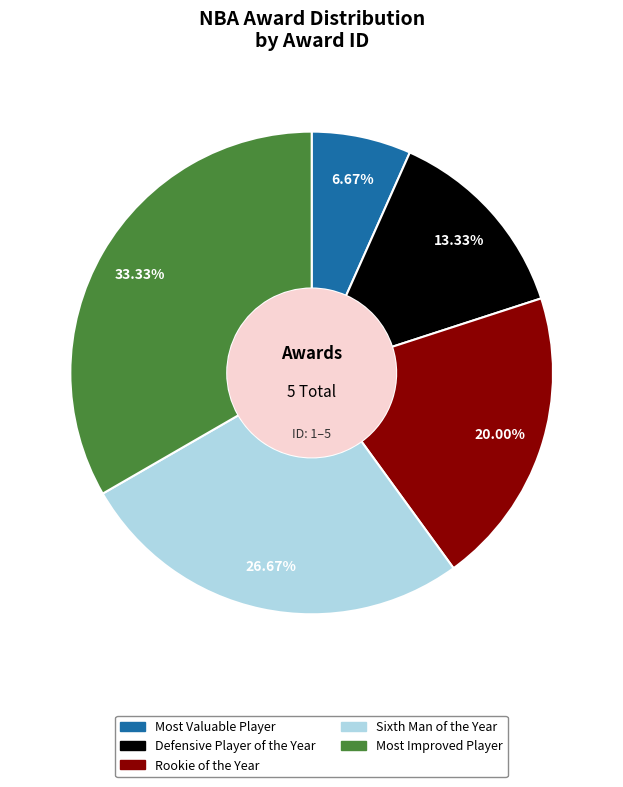

Combined, what portion of the pie is Rookie of the Year and Sixth Man of the Year?

46.7%